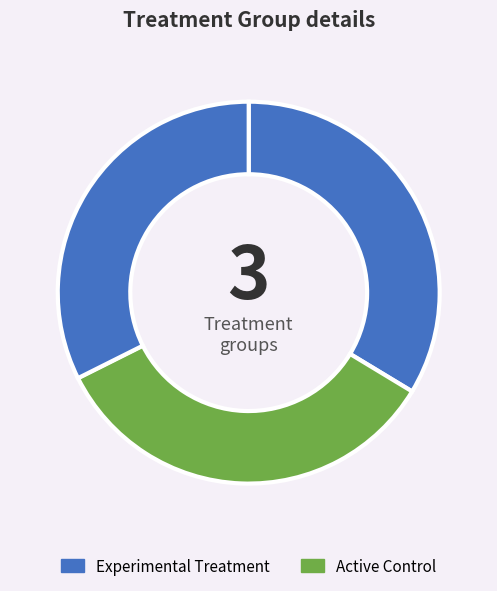

How many segments does this pie chart have?

3